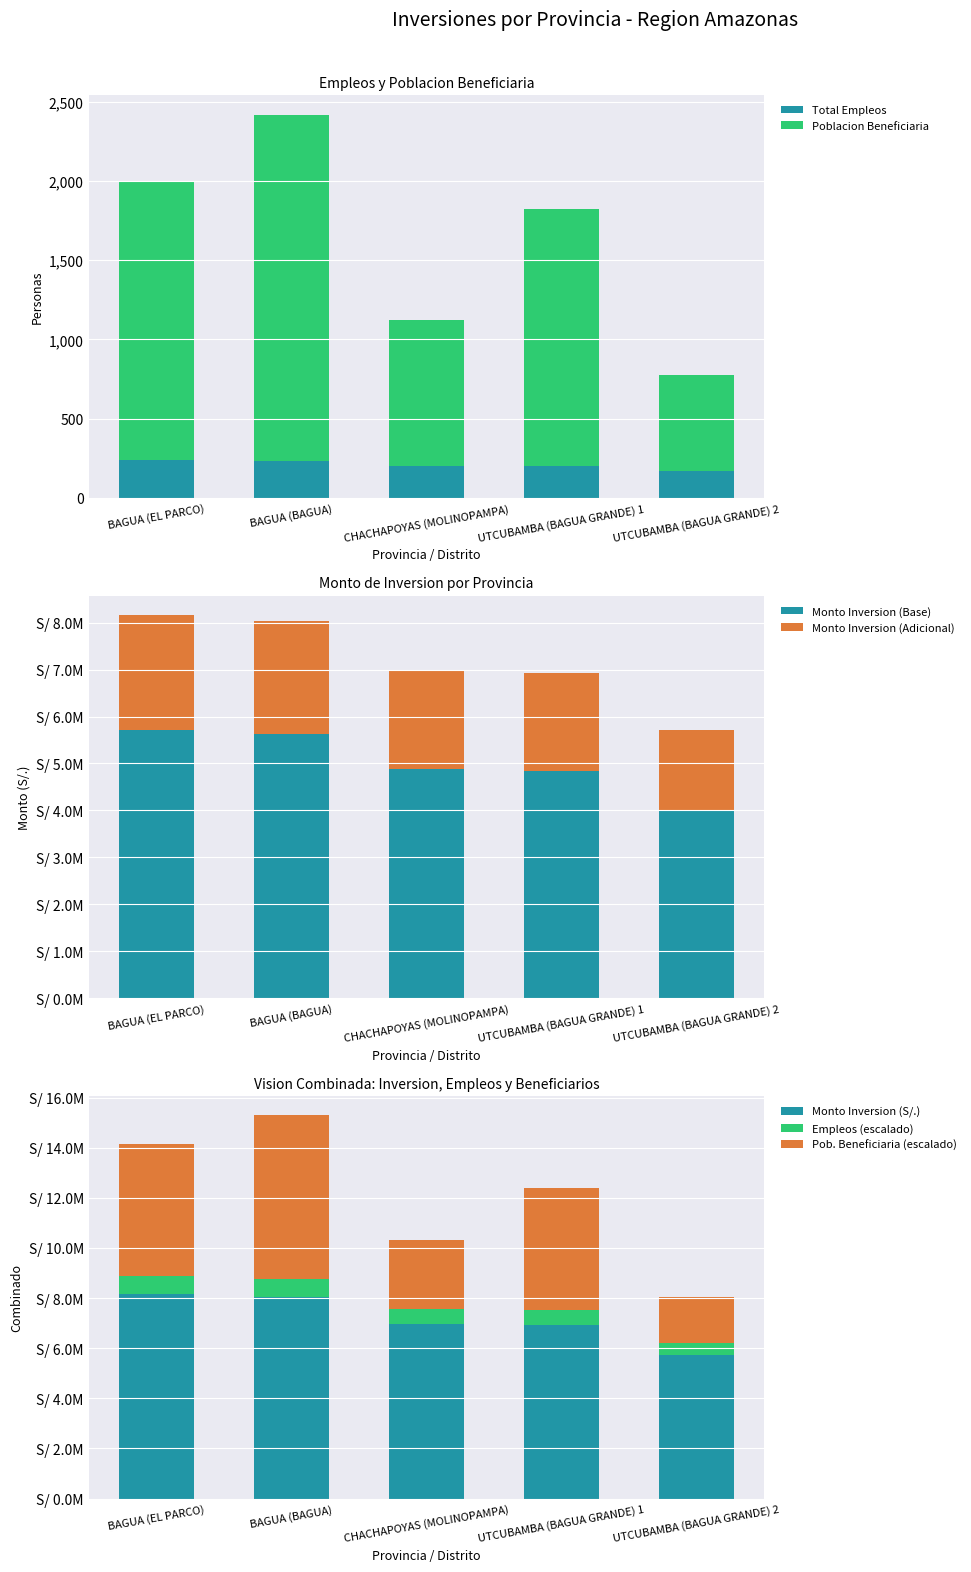

The Total Empleos series shows 408 at BAGUA (BAGUA). True or false?

False